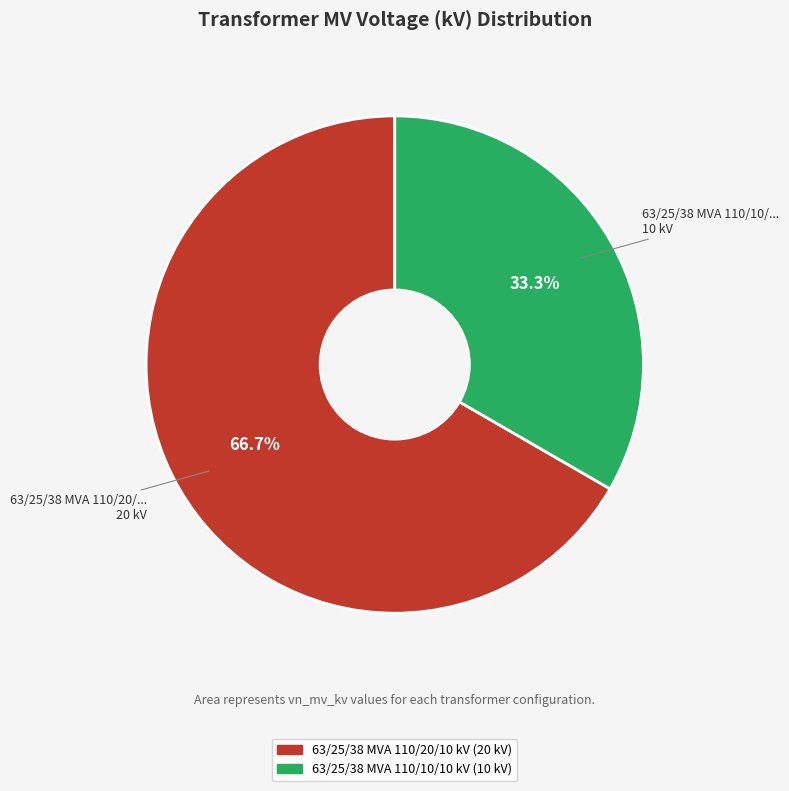

To the nearest percent, what is the difference between the largest and smallest slice percentages?

33%